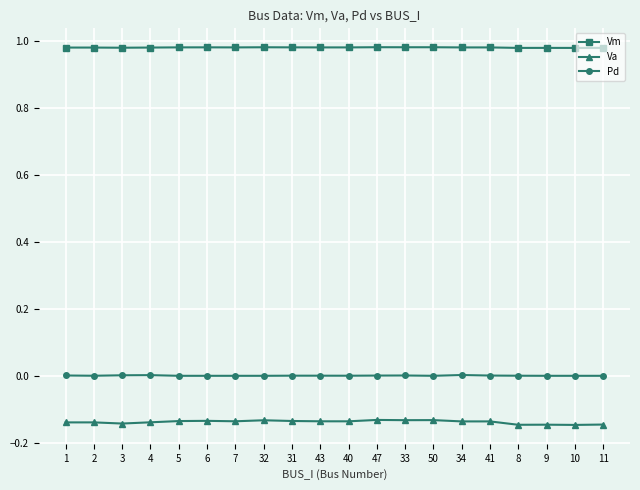

What position from the right is 41?

5